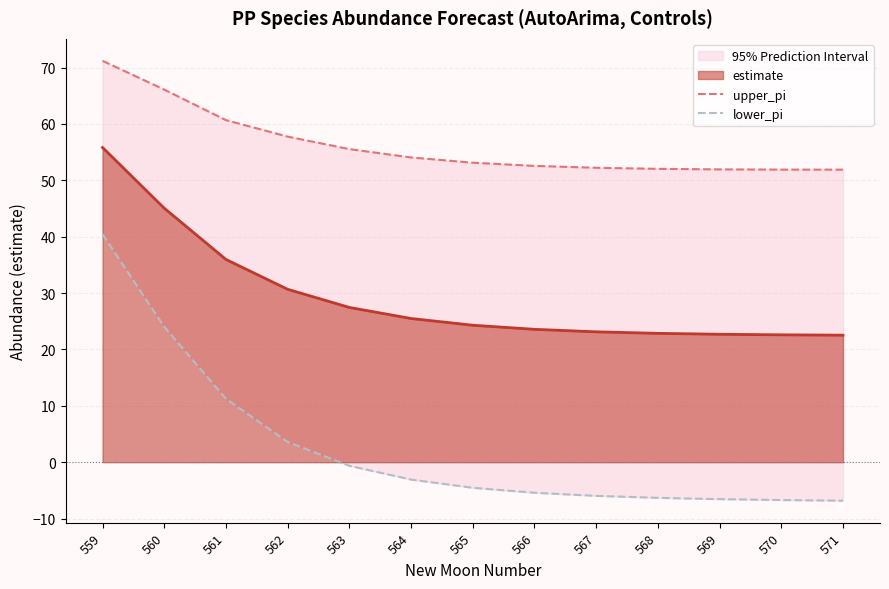

How many negative values does the lower_pi series have?

9